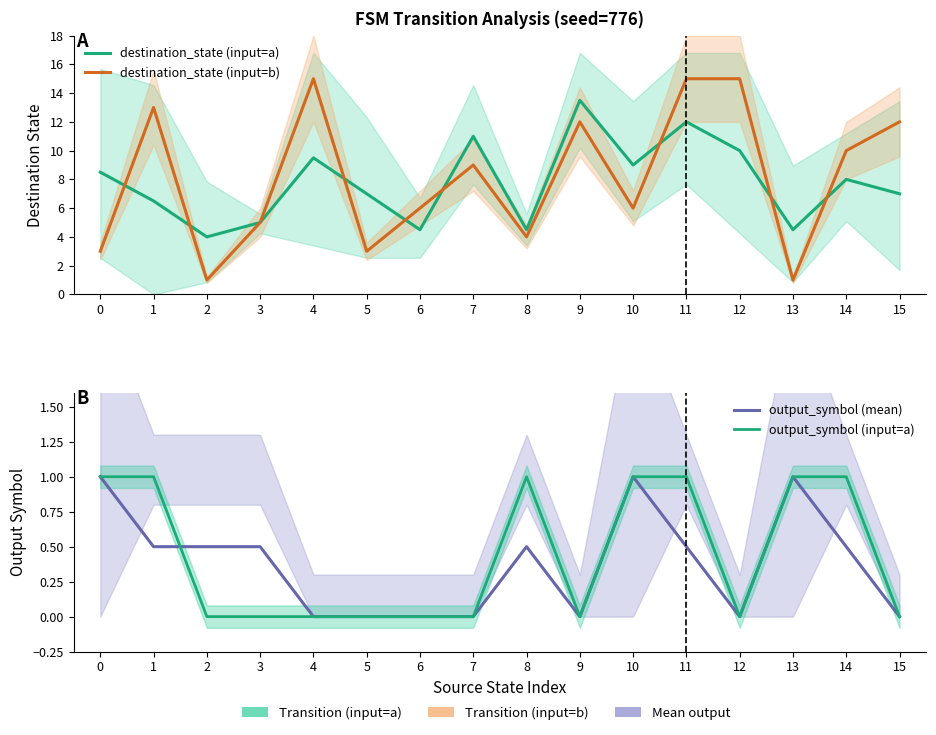

What is the value of the destination_state (input=a) point at the 7th from the left?

4.5